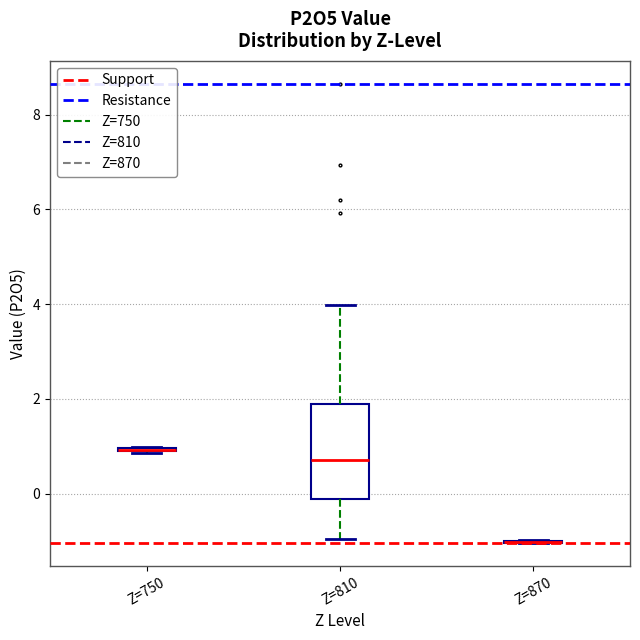

Comparing the boxes themselves (not the whiskers), which one is the tallest?

Z=810